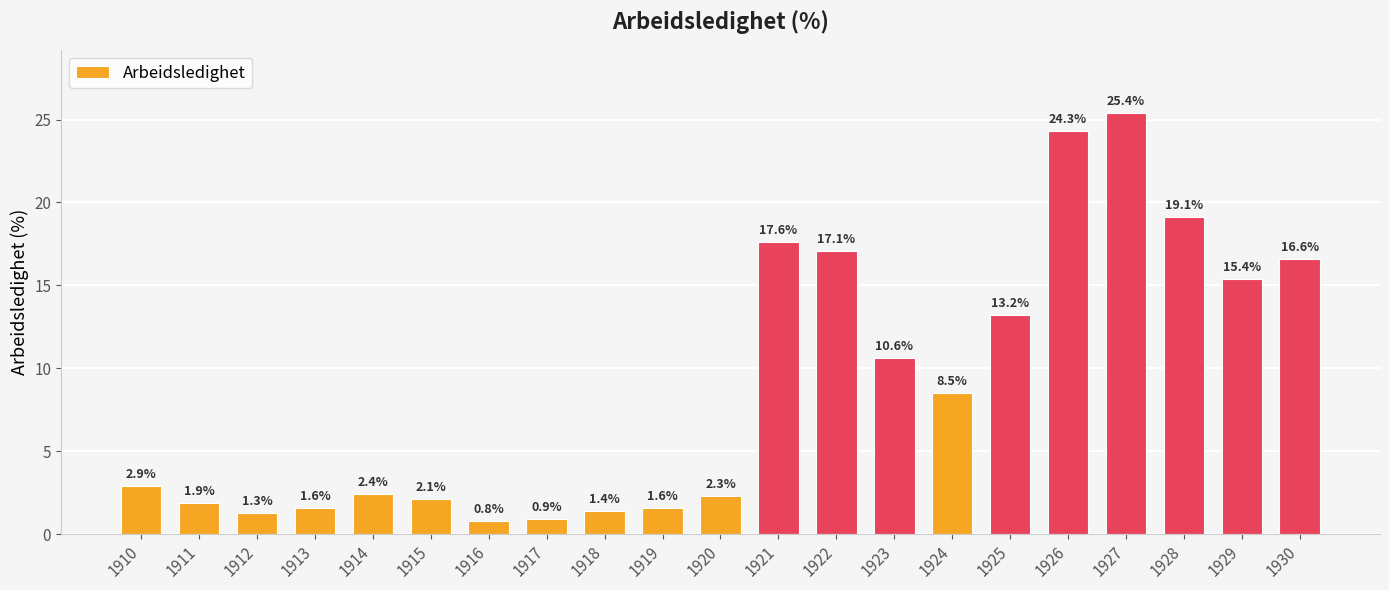

Reading right to left, extract all data points from this chart.

1930=16.6	1929=15.4	1928=19.1	1927=25.4	1926=24.3	1925=13.2	1924=8.5	1923=10.6	1922=17.1	1921=17.6	1920=2.3	1919=1.6	1918=1.4	1917=0.9	1916=0.8	1915=2.1	1914=2.4	1913=1.6	1912=1.3	1911=1.9	1910=2.9